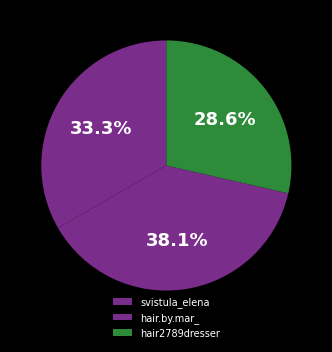

Combined, do hair.by.mar_ and hair2789dresser account for over 50%?

Yes